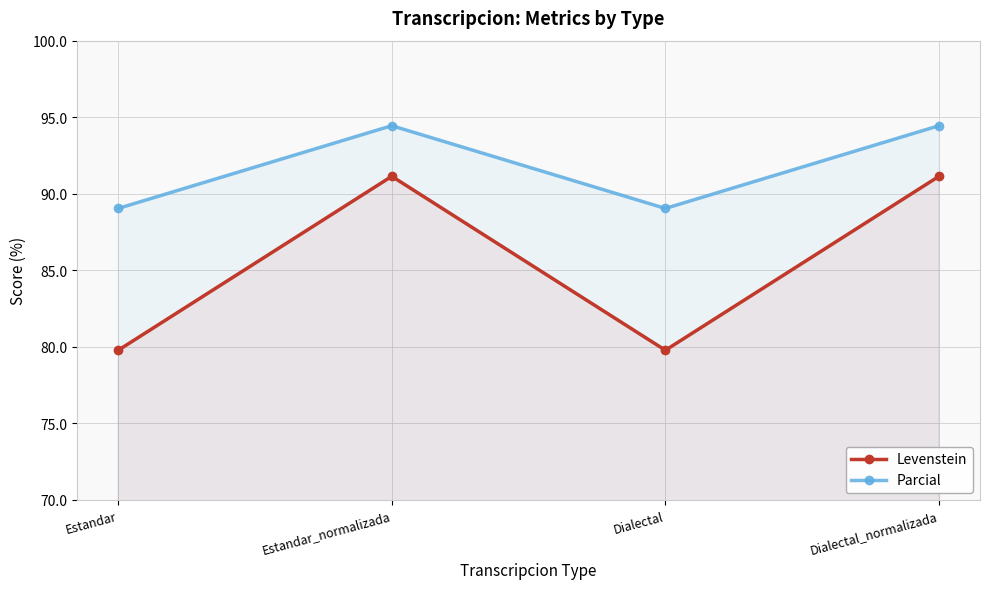

What is the label of the 1st point from the right?

Dialectal_normalizada